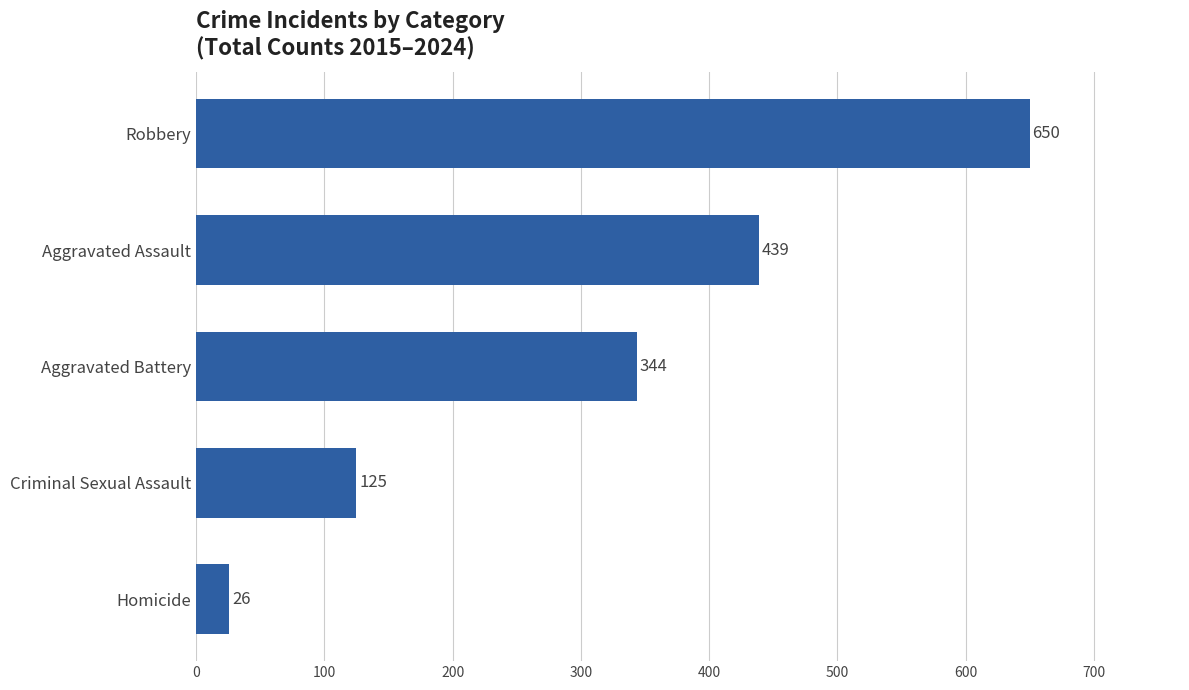

Rank the categories by value from highest to lowest.

Robbery, Aggravated Assault, Aggravated Battery, Criminal Sexual Assault, Homicide